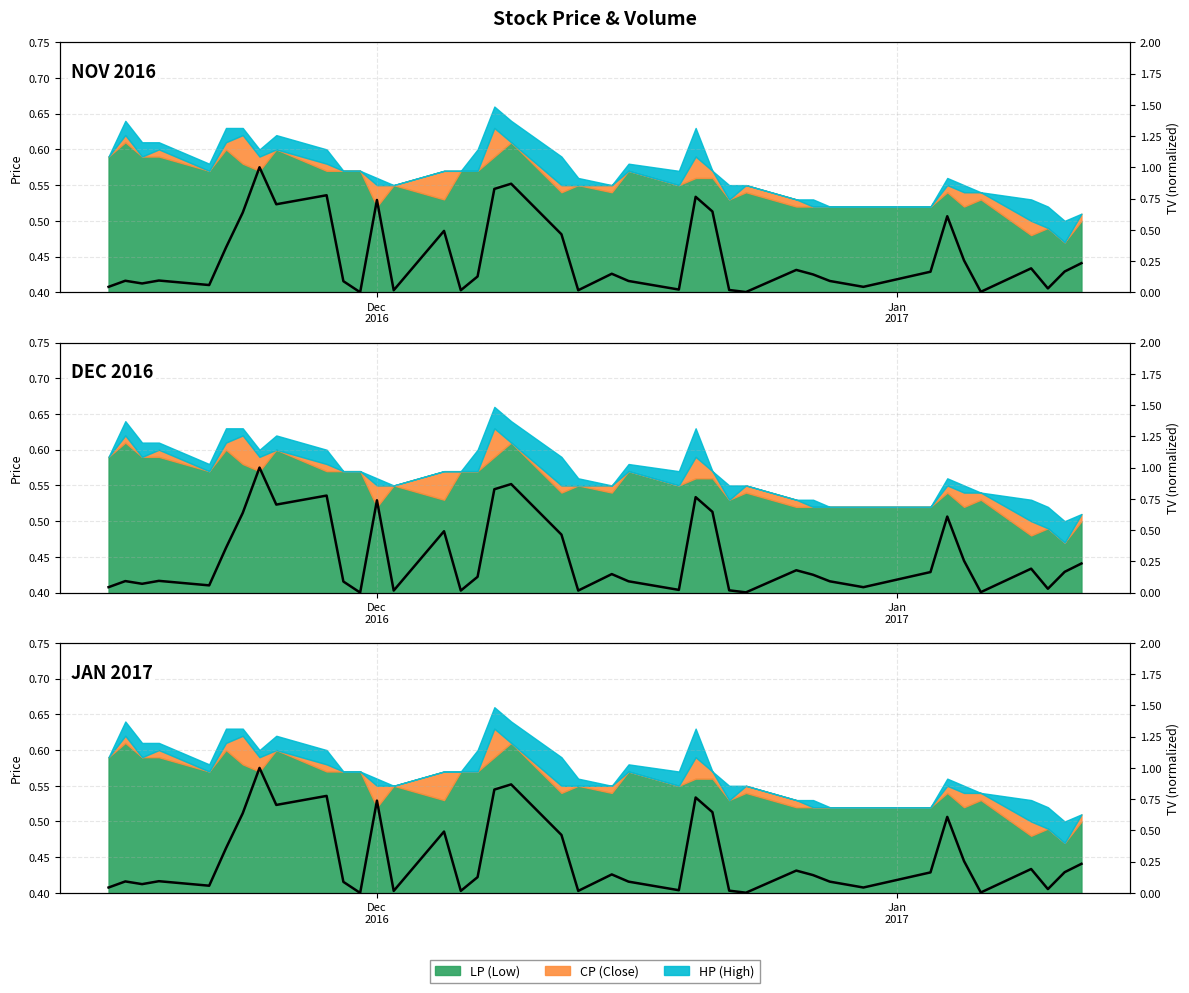

How many points are lower than both their immediate neighbors (excluding endpoints)?

12